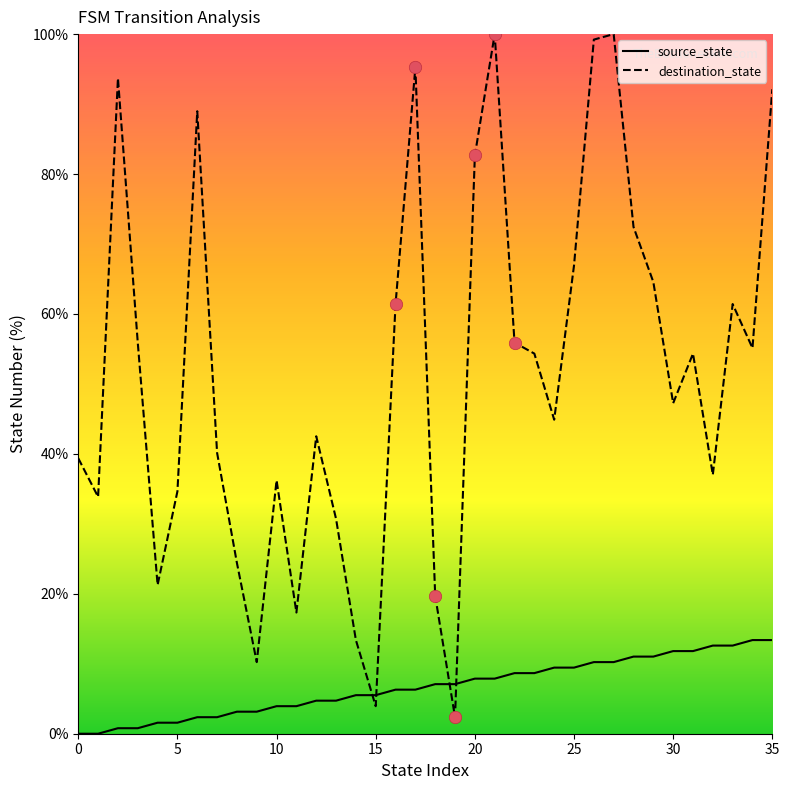

Which series has the largest total across all categories?

destination_state